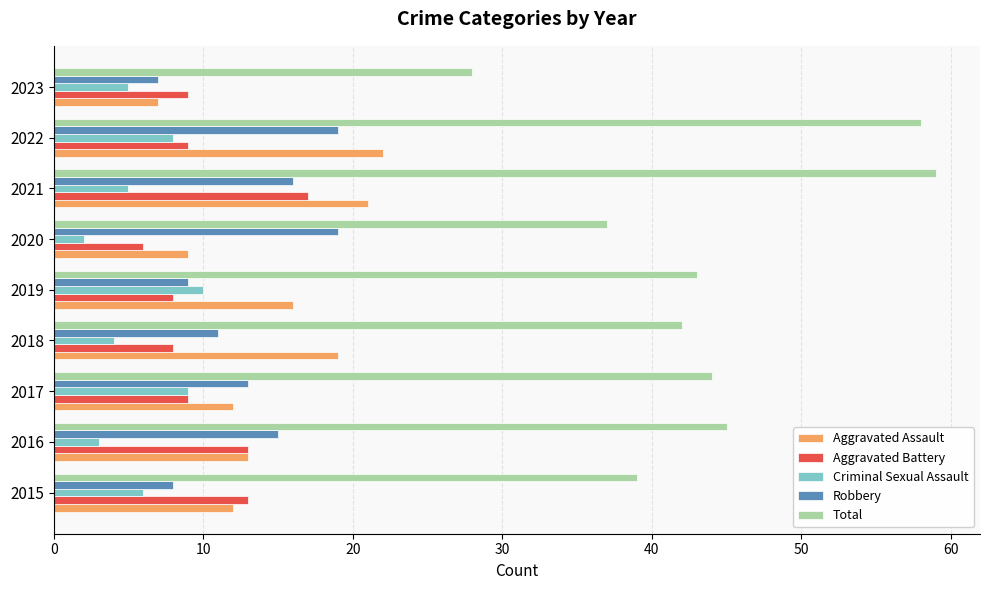

What is the greatest value displayed?

59